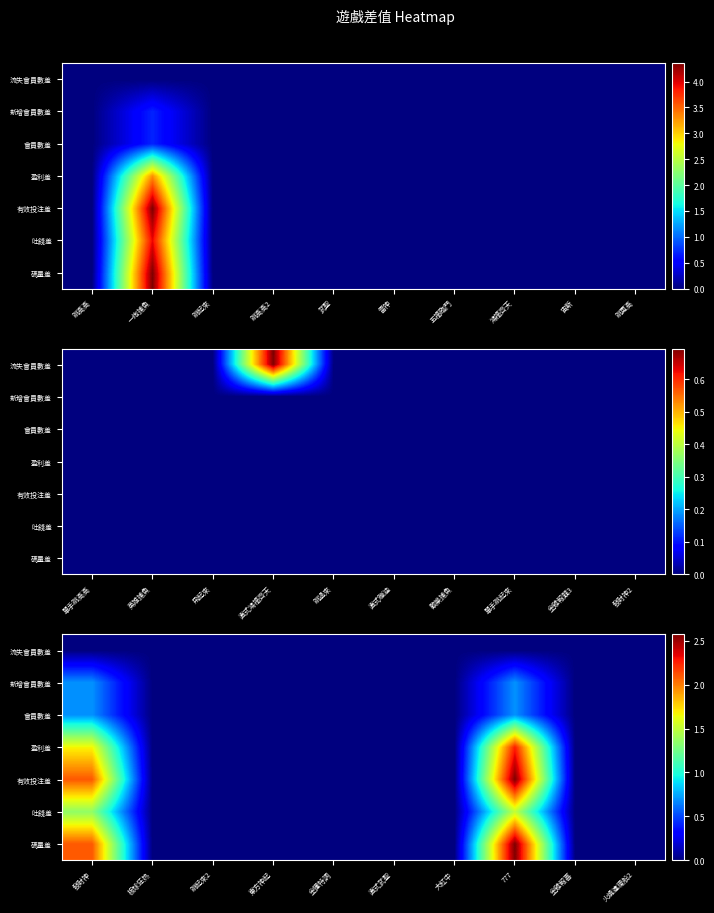

At 777, list the series in order from smallest to largest.

流失會員數差, 會員數差, 新增會員數差, 吐錢差, 盈利差, 碼量差, 有效投注差